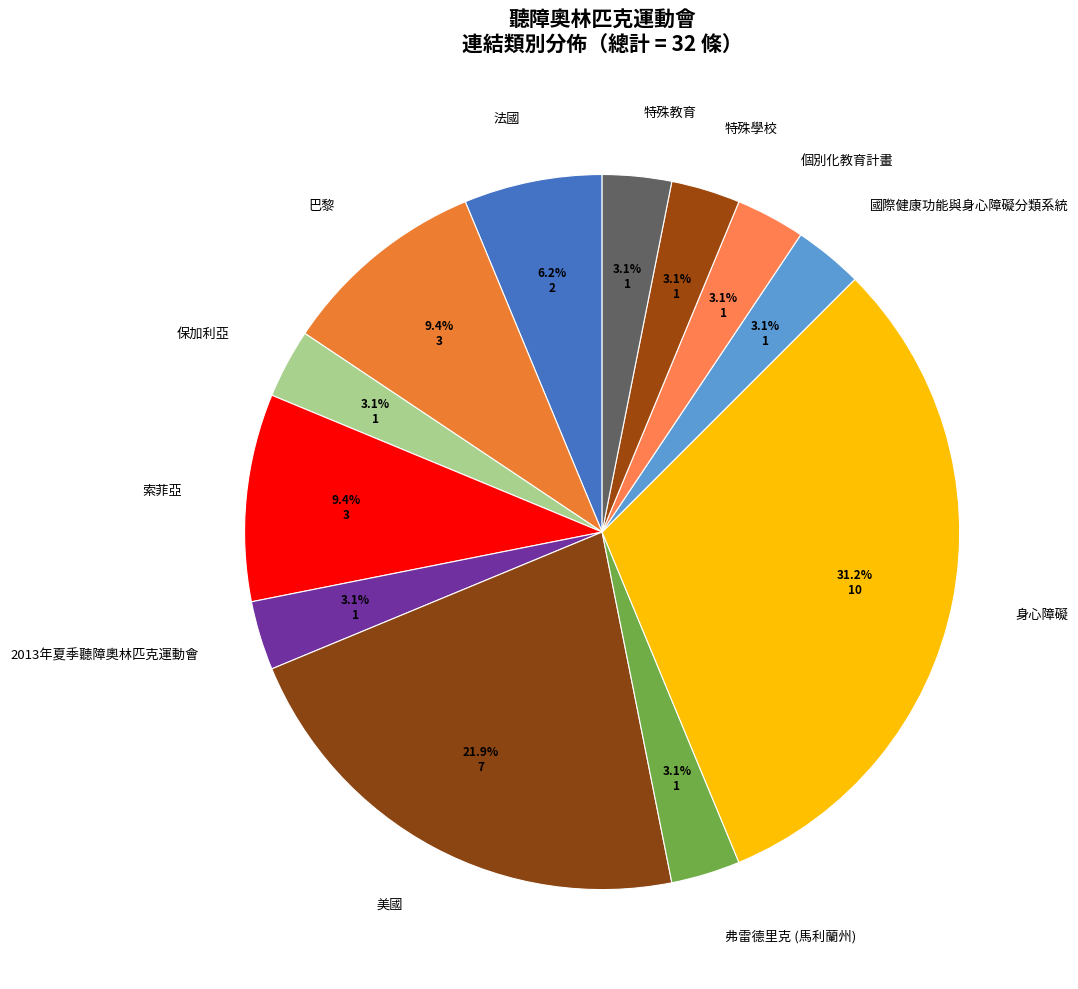

To the nearest percent, what is the combined percentage of 國際健康功能與身心障礙分類系統 and 特殊教育?

6%